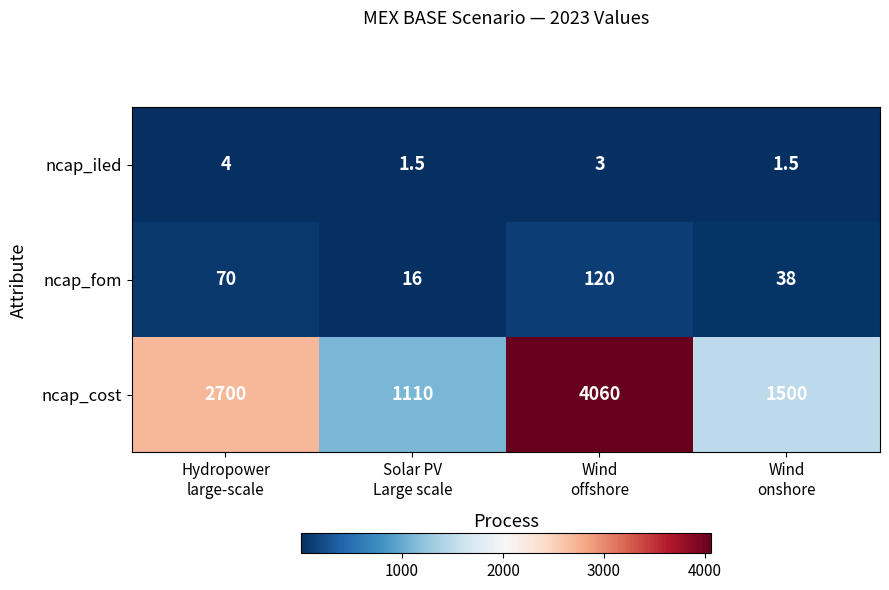

What is the difference between the highest and lowest values at Wind
offshore?

4057.0